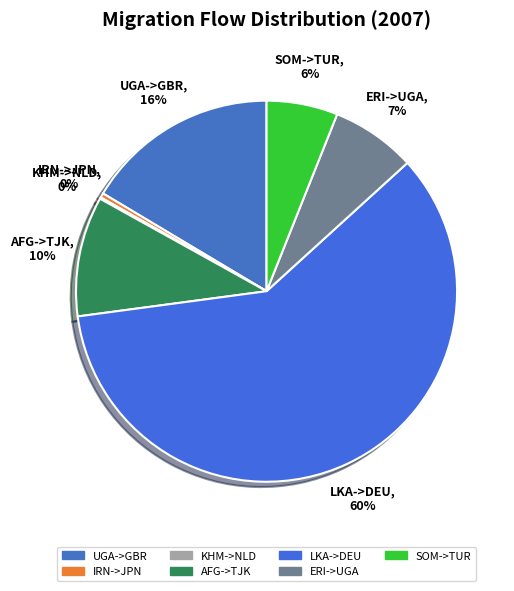

Is it true that UGA->GBR is 16% of the pie?

True